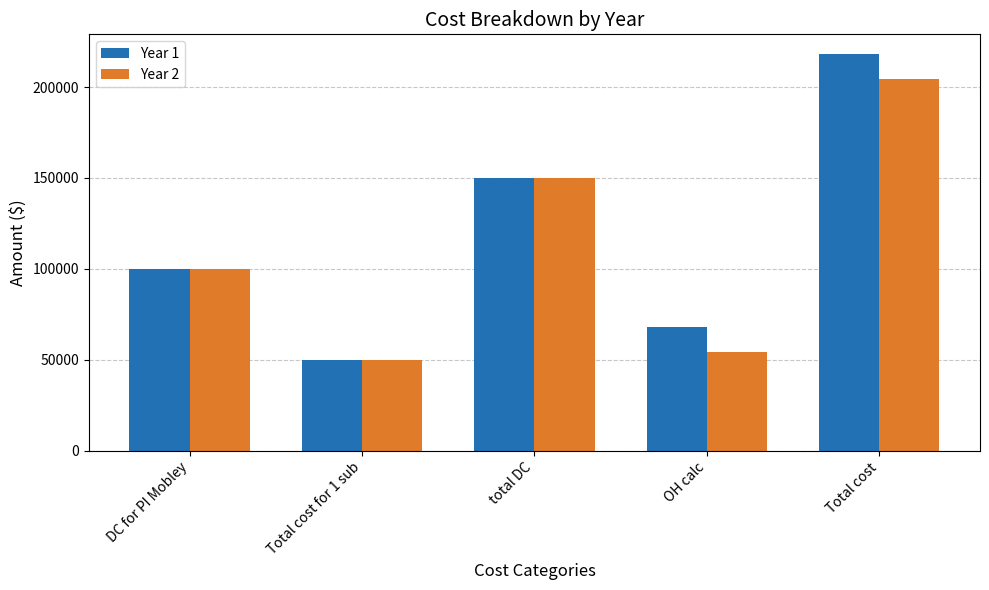

Does the chart contain stacked bars?

No